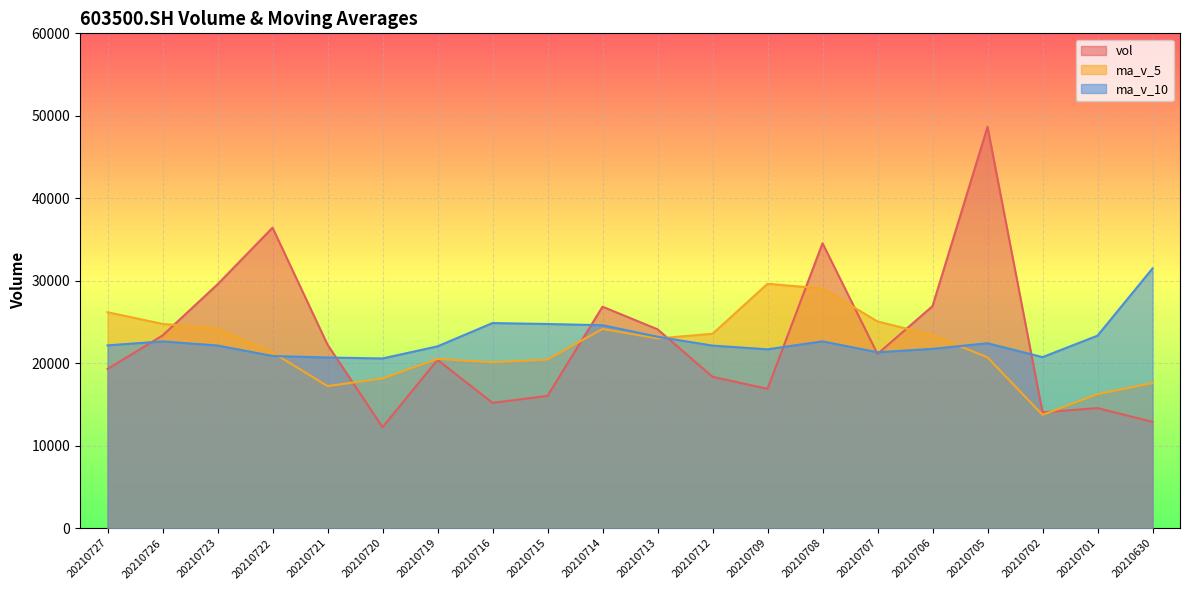

At which label does ma_v_5 reach its minimum?

20210702